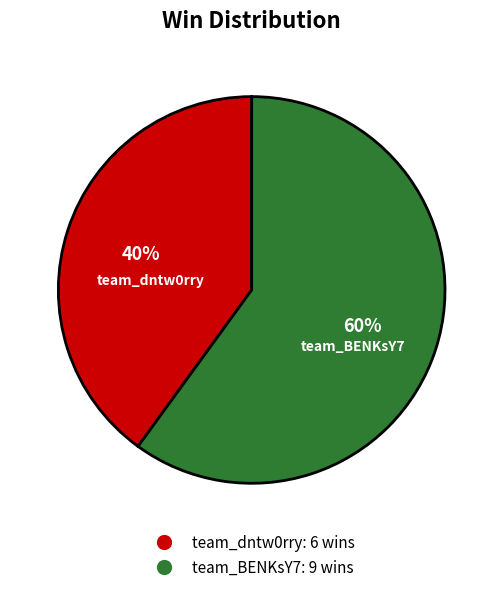

To the nearest percent, what percentage of the pie is team_BENKsY7?

60%